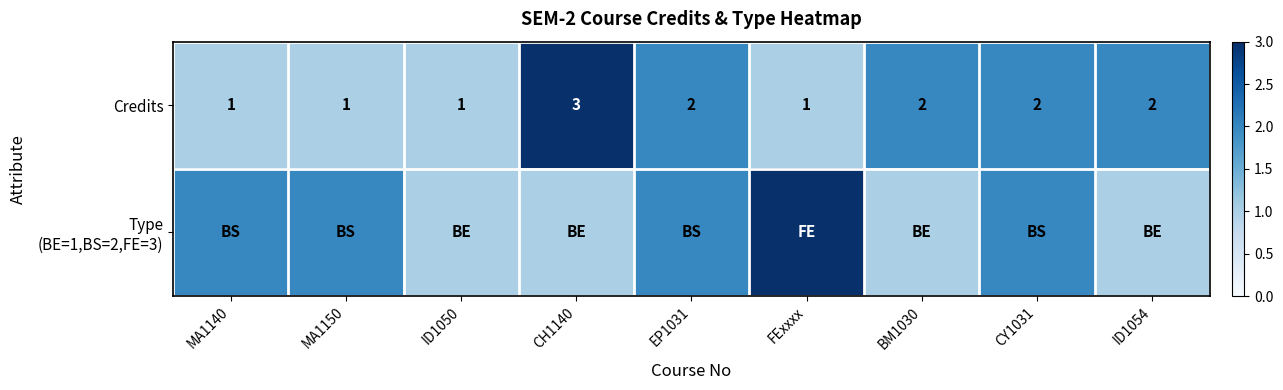

Read the Credits value at ID1050.

1